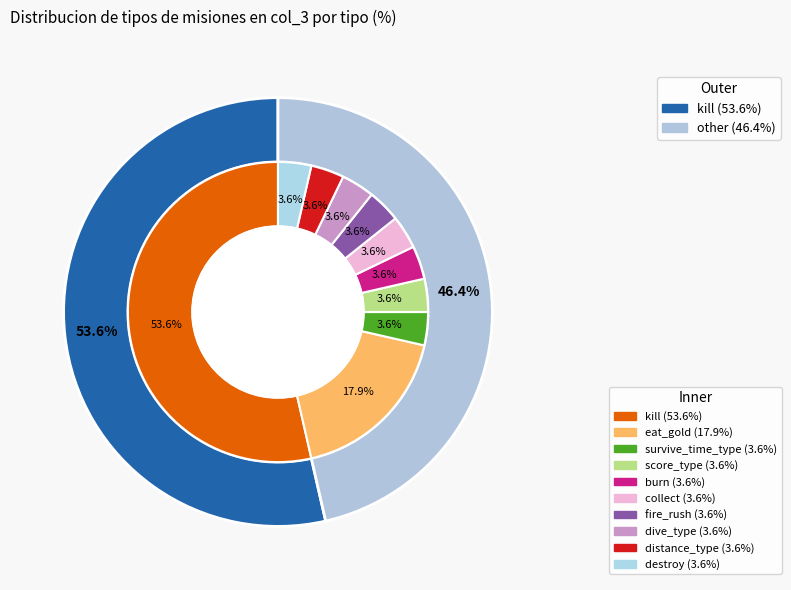

Is there a majority slice in this chart?

Yes